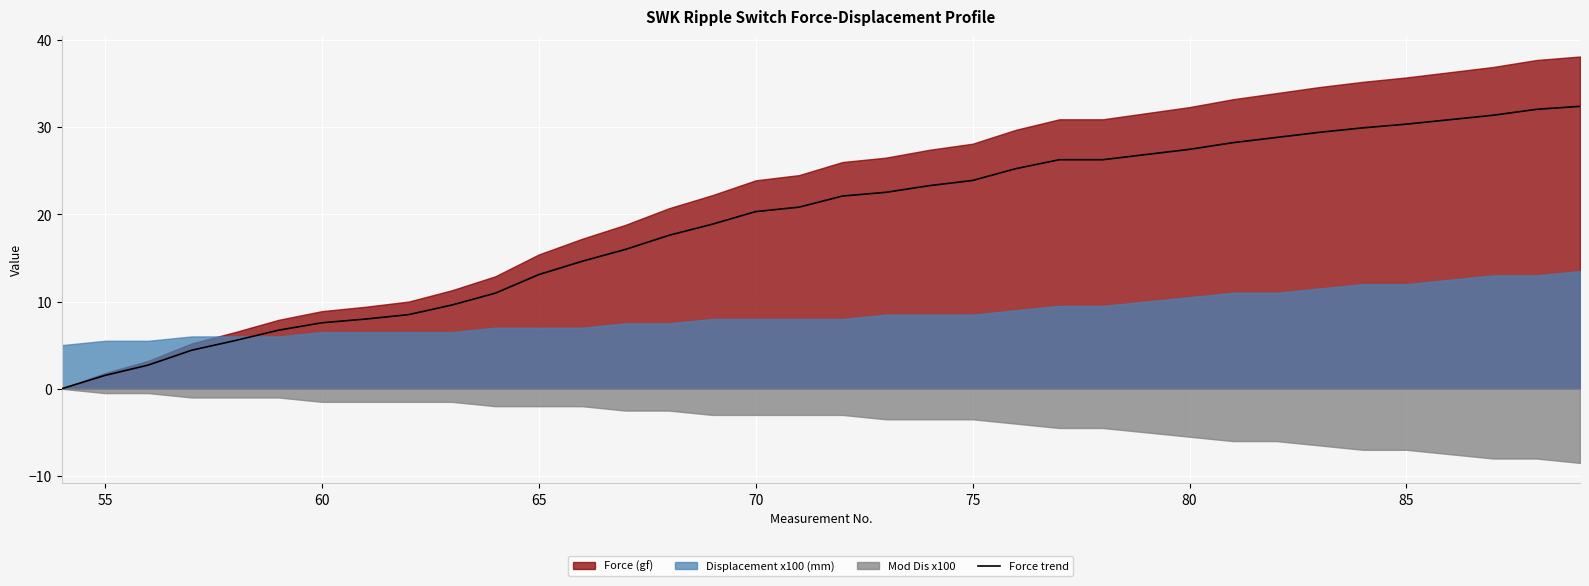

What is the maximum value for Force trend?

32.4